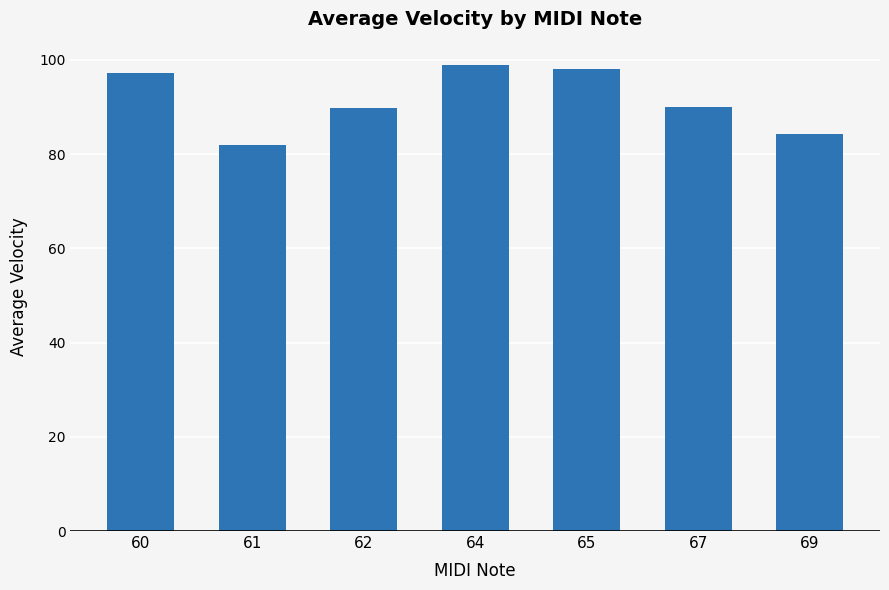

What is the approximate value at 67?

90.0